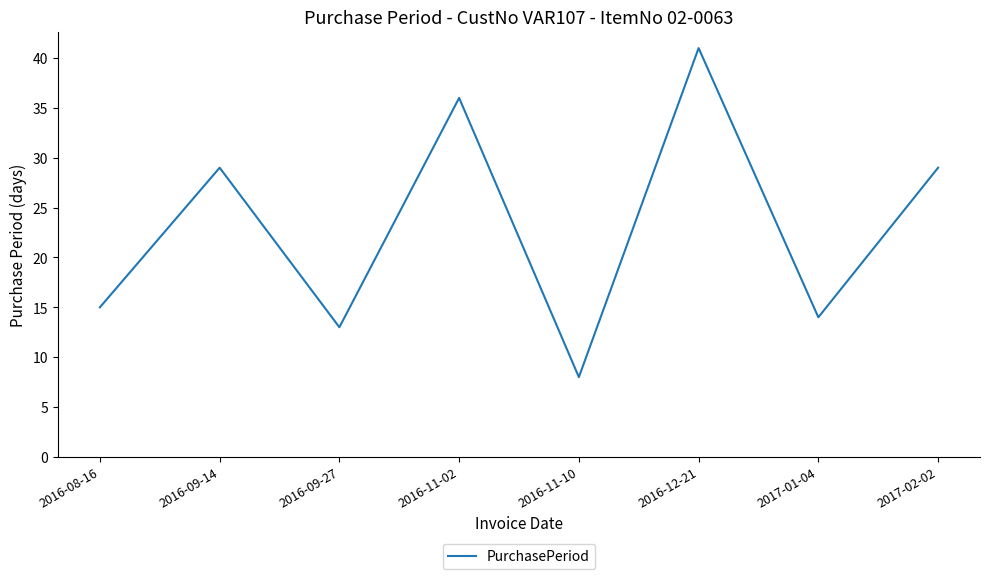

How many lines are shown in the chart?

1